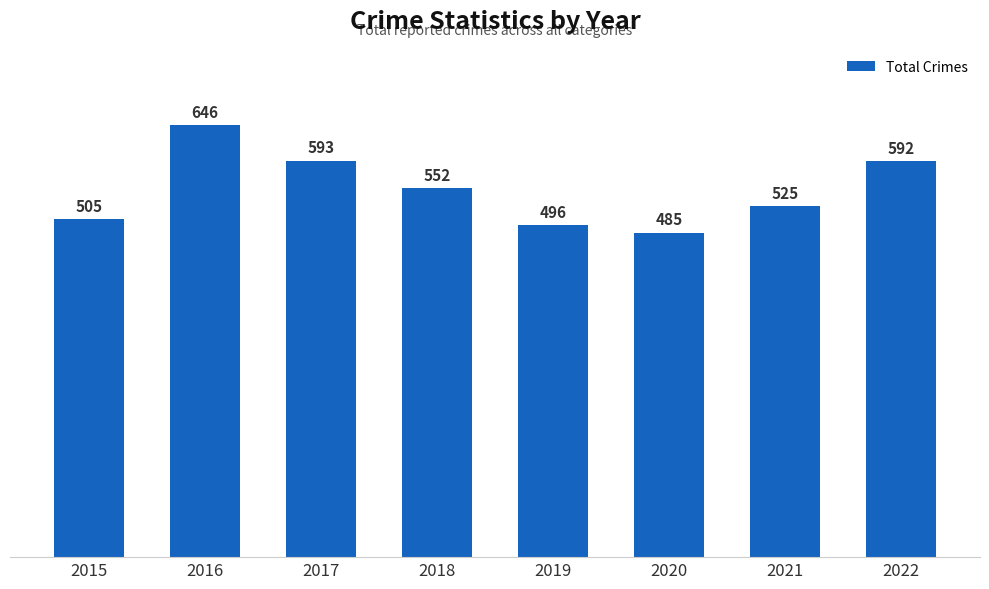

List the labels in order of value, smallest first.

2020, 2019, 2015, 2021, 2018, 2022, 2017, 2016